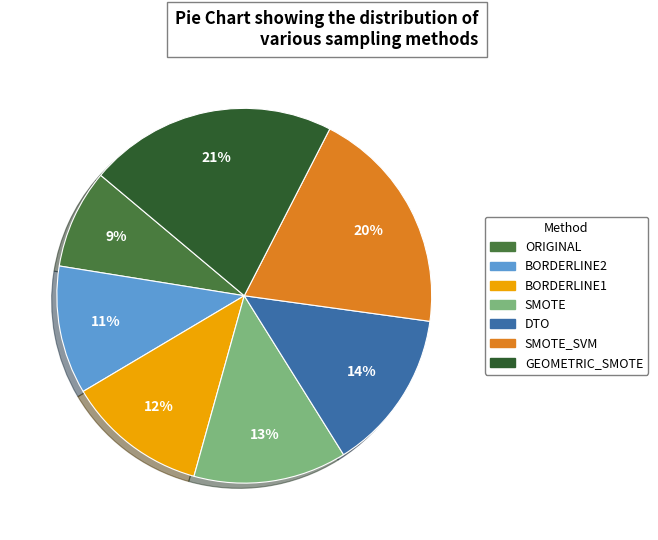

To the nearest percent, what is the average slice percentage?

14%